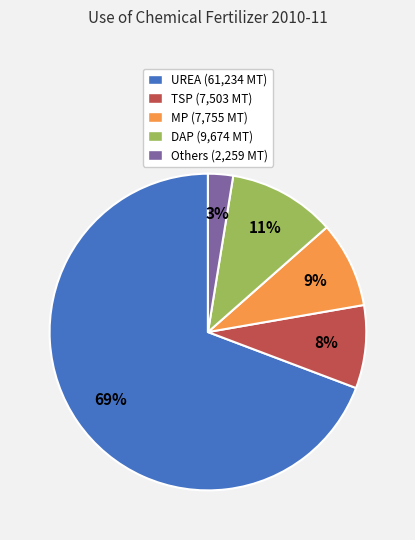

Does DAP account for over 50% of the chart?

No